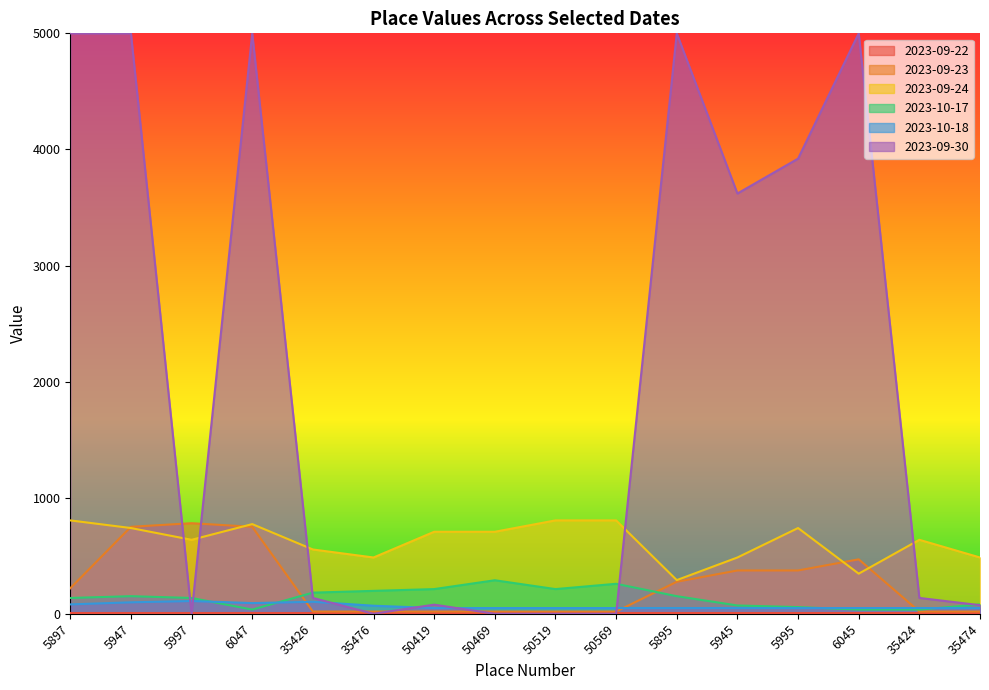

True or false: 2023-09-23 has more than 2 interior local peaks.

False